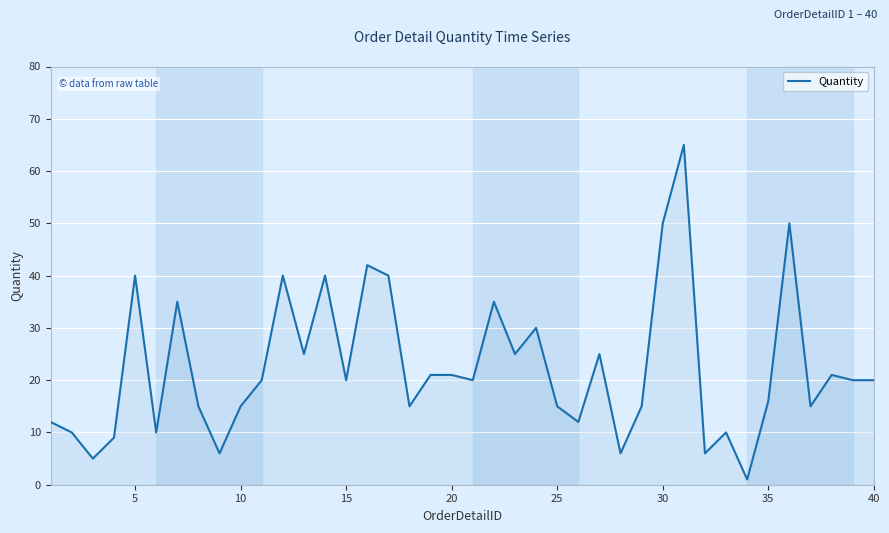

What is the difference between the maximum and minimum values?

64